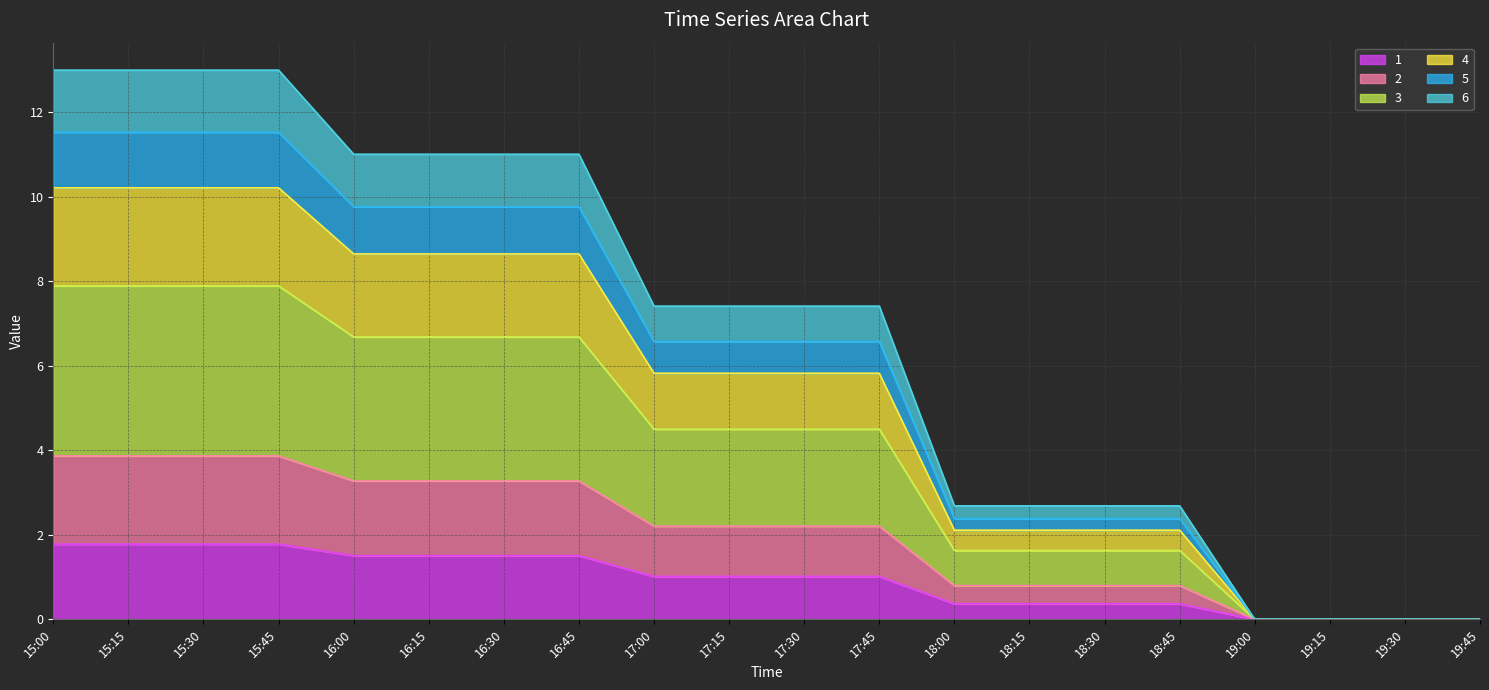

What is the sum of all 6 values?

136.4